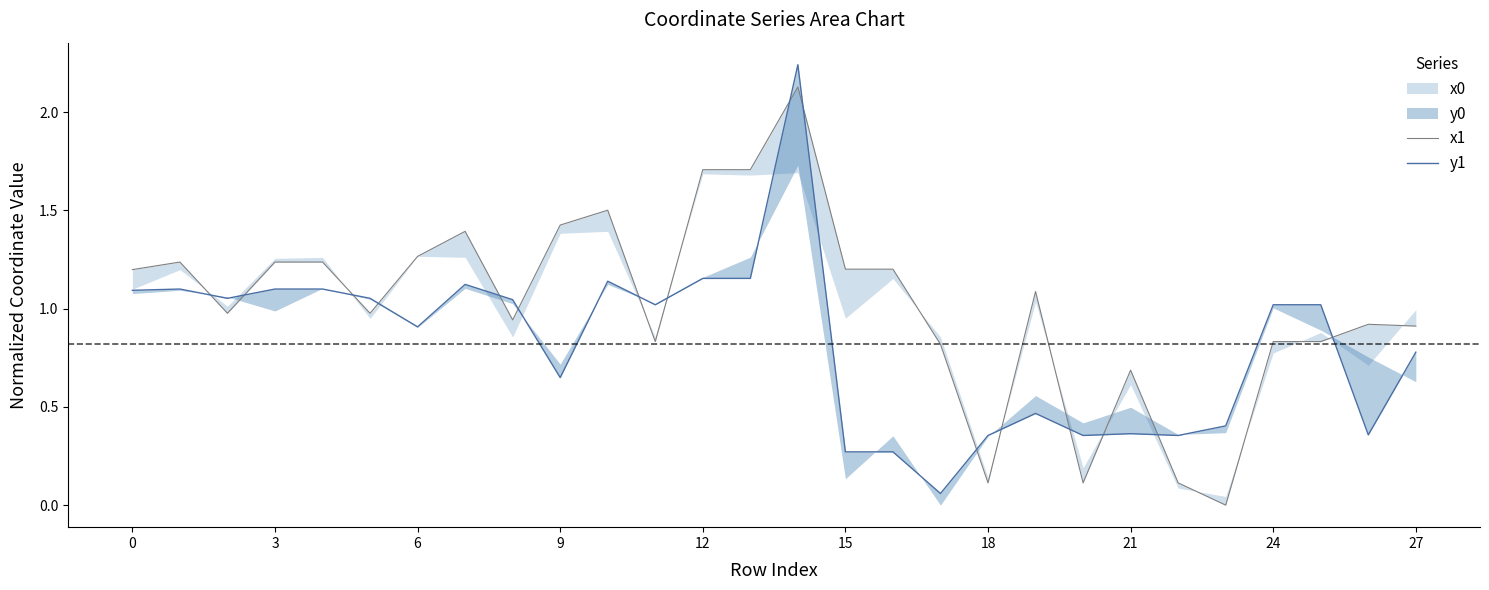

At which category does y1 reach its first local valley?

6